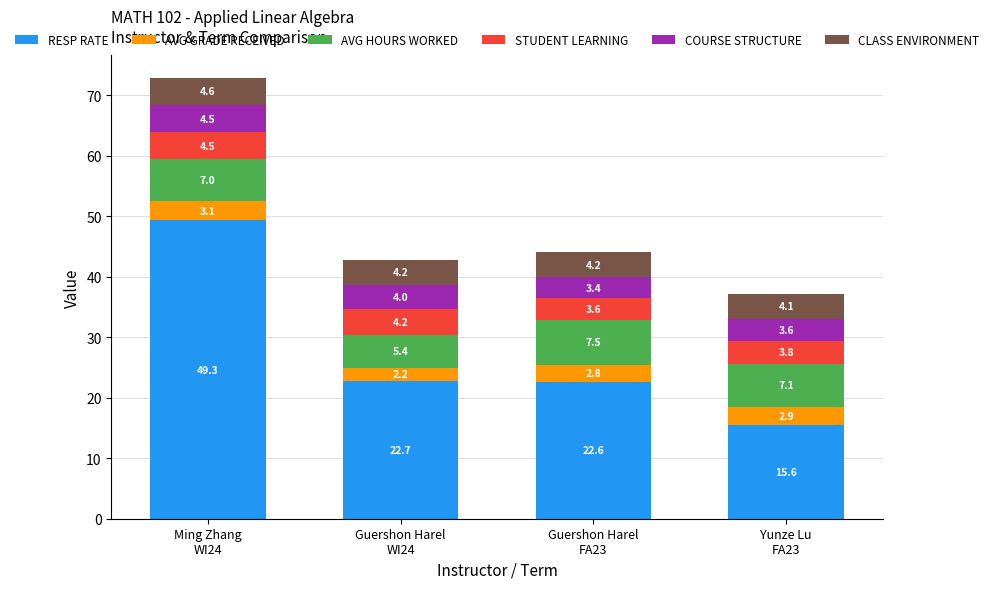

What is the highest value of the RESP RATE series?

49.3